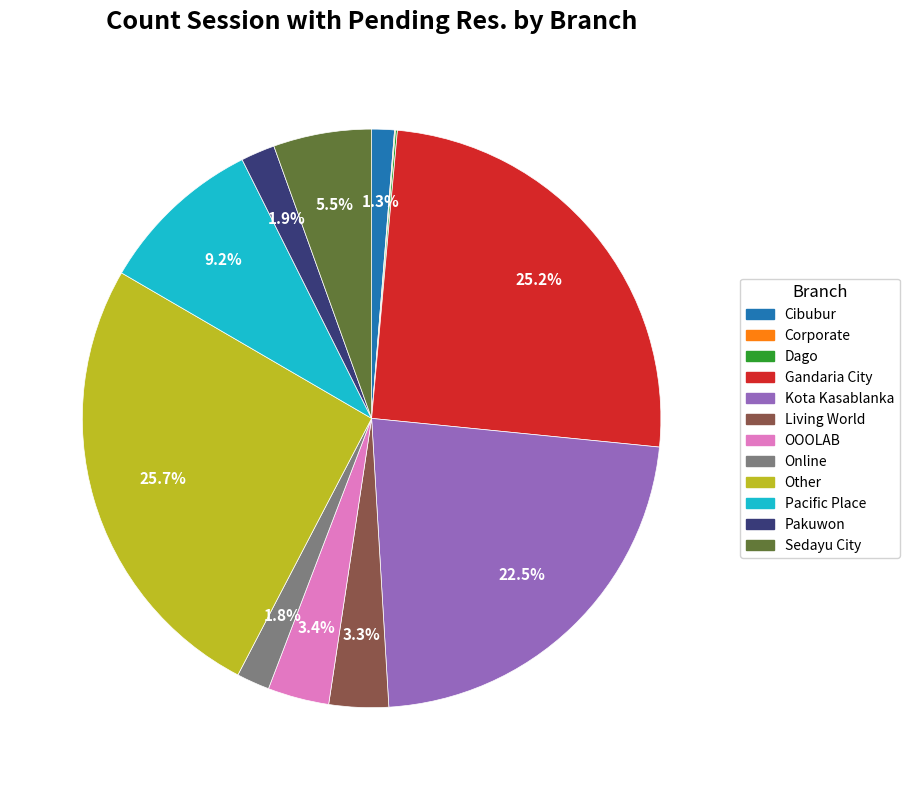

Which slice is the largest?

Other